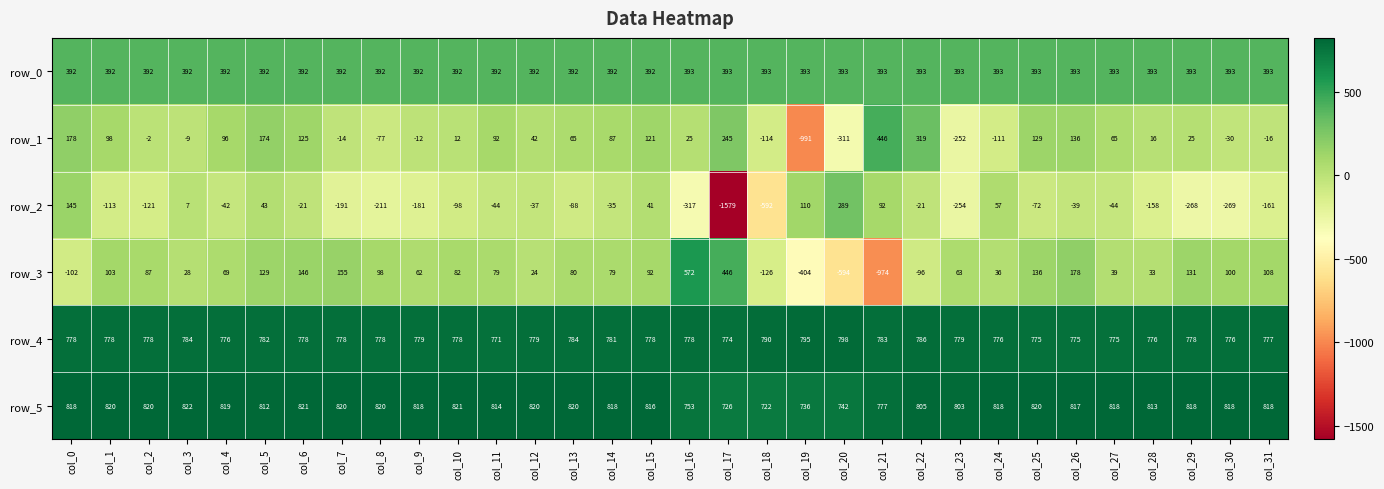

At which category is the sum across all series the highest?

col_5